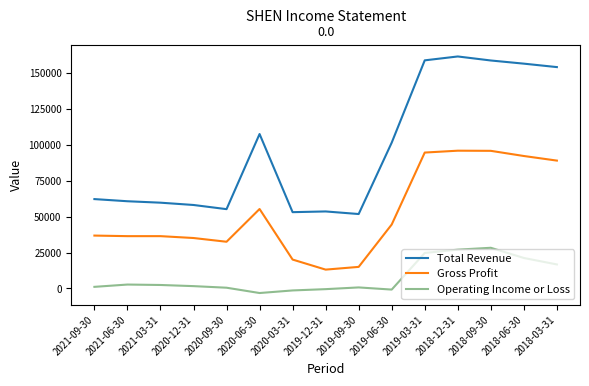

List the series in order of their peak value, highest first.

Total Revenue, Gross Profit, Operating Income or Loss